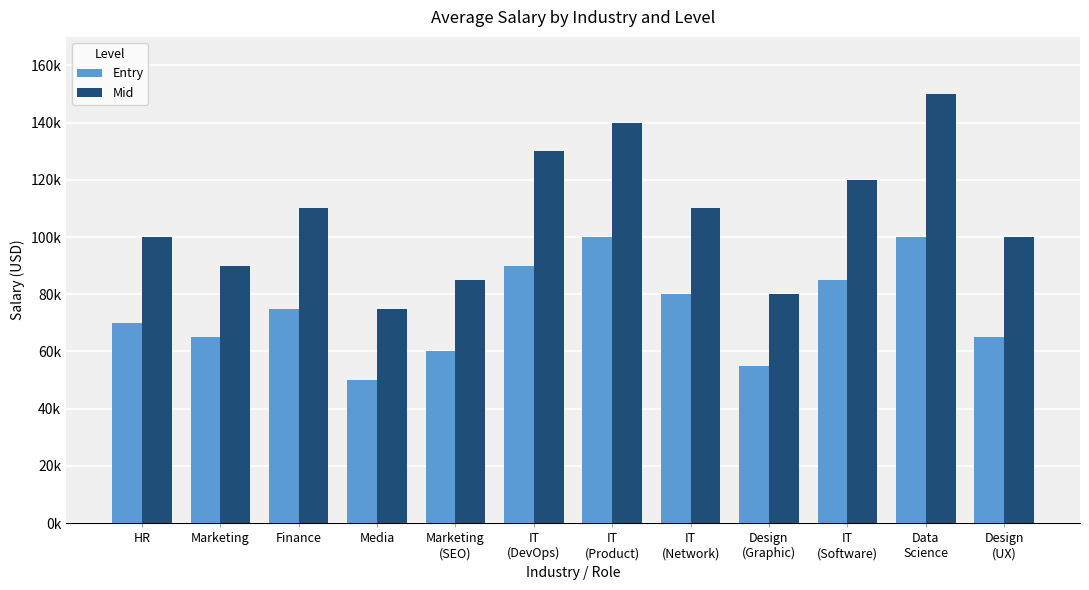

What are all the series names shown in the legend?

Entry, Mid